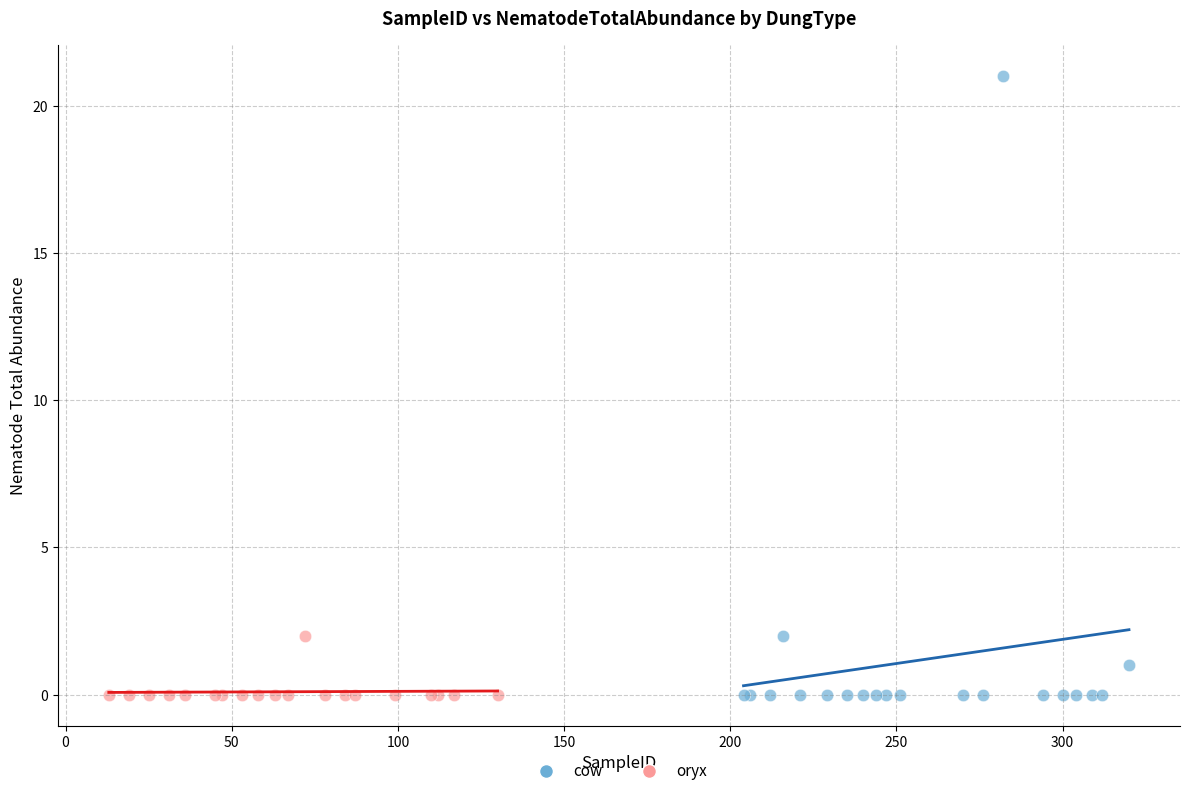

Which series has the largest Y range (max minus min)?

cow